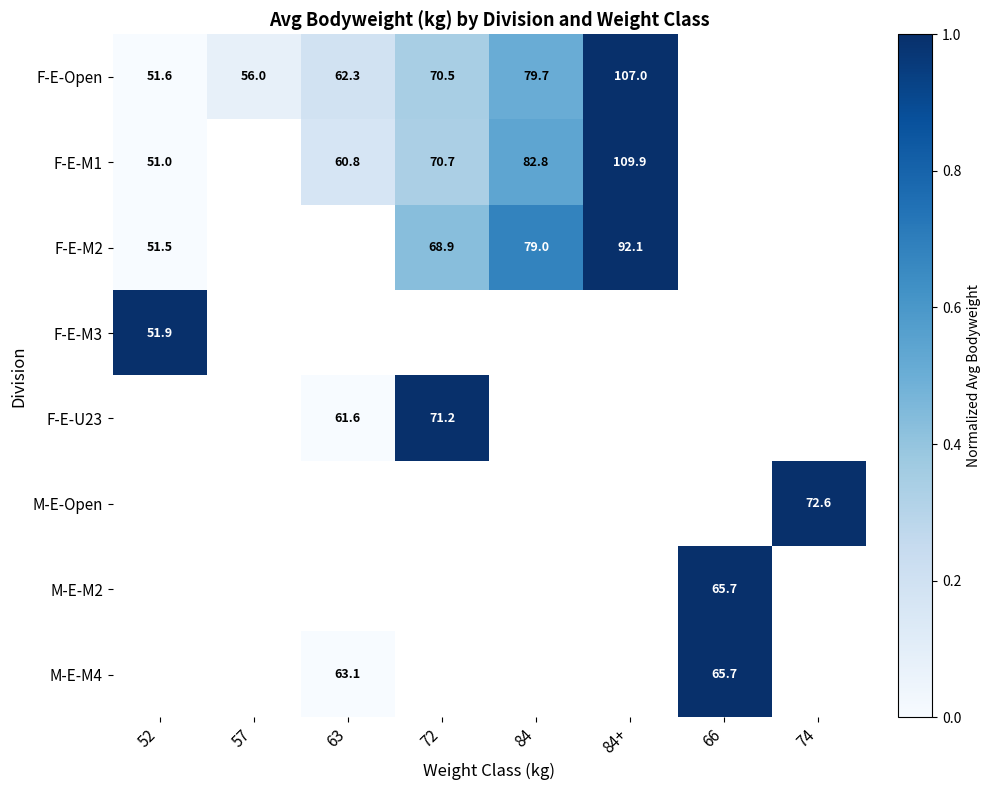

Is it true that F-E-Open equals 79.7 at 84?

True